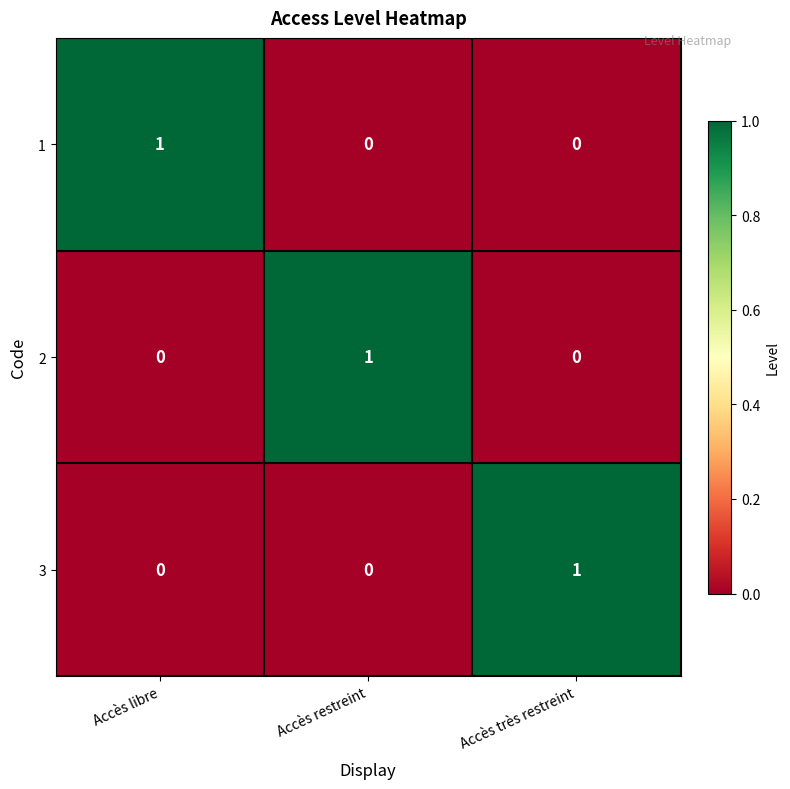

What is the difference between the highest and lowest values at Accès libre?

1